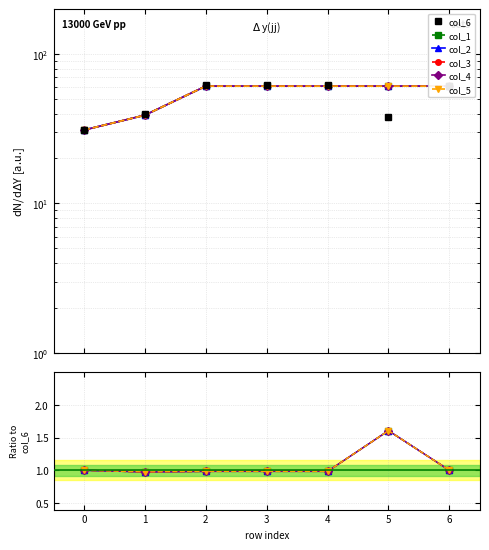

True or false: col_6 and col_4 intersect in this chart.

False